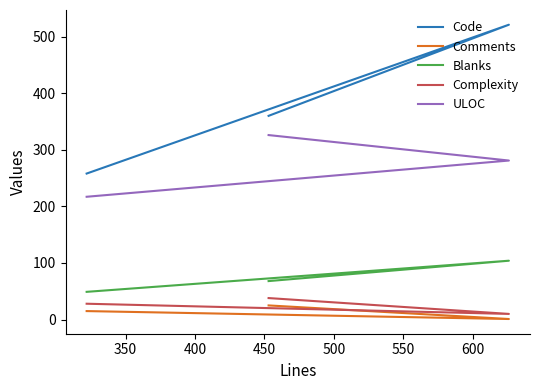

At how many categories does at least one series exceed 53?

3